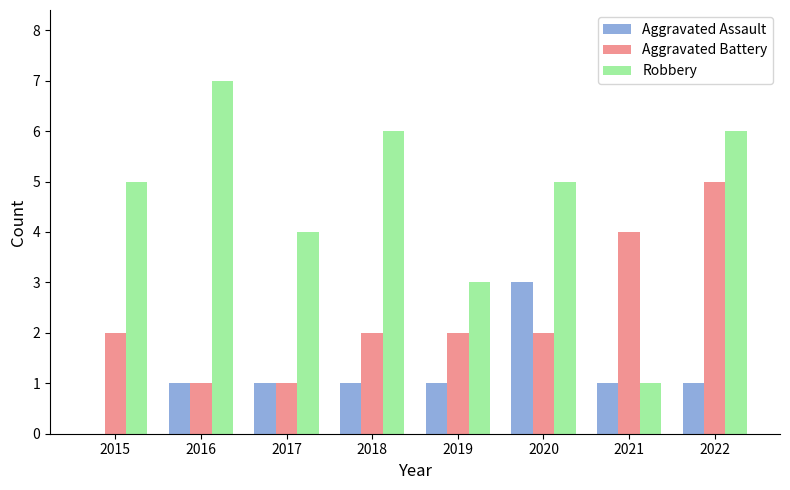

Count the number of categories in the chart.

8